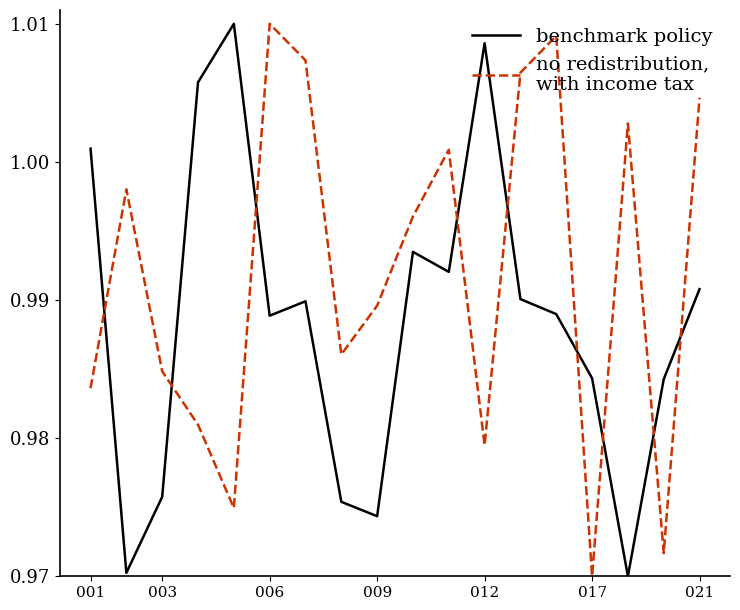

How many lines are shown in the chart?

2